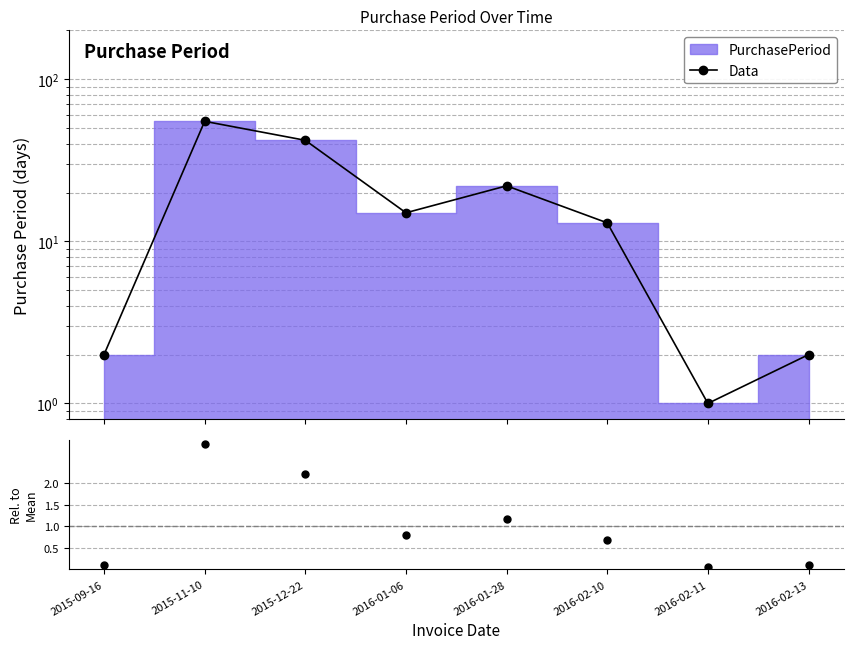

List the labels in order of value, smallest first.

2016-02-11, 2015-09-16, 2016-02-13, 2016-02-10, 2016-01-06, 2016-01-28, 2015-12-22, 2015-11-10